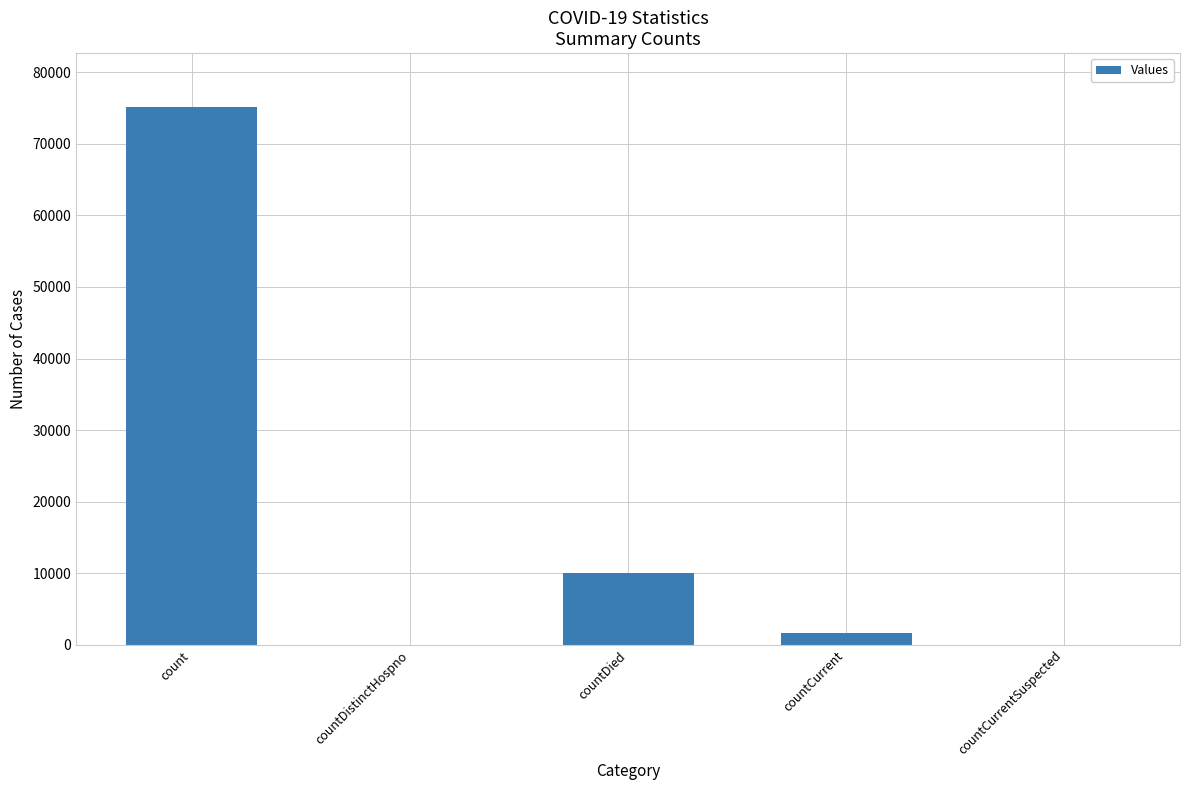

At which label does the data first exceed 1642?

count